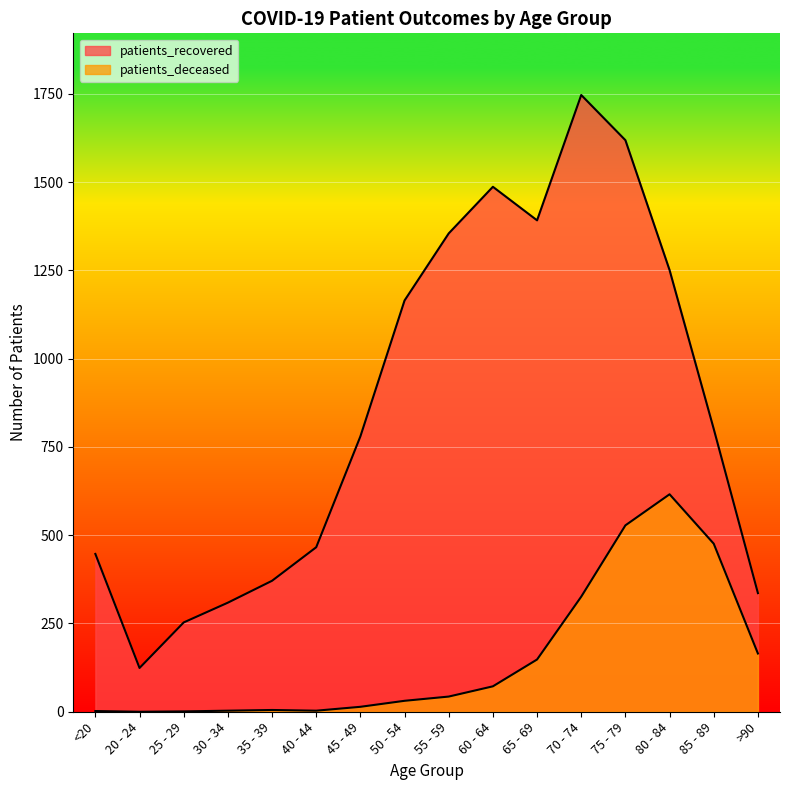

Which label corresponds to the smallest value in the chart?

20 - 24